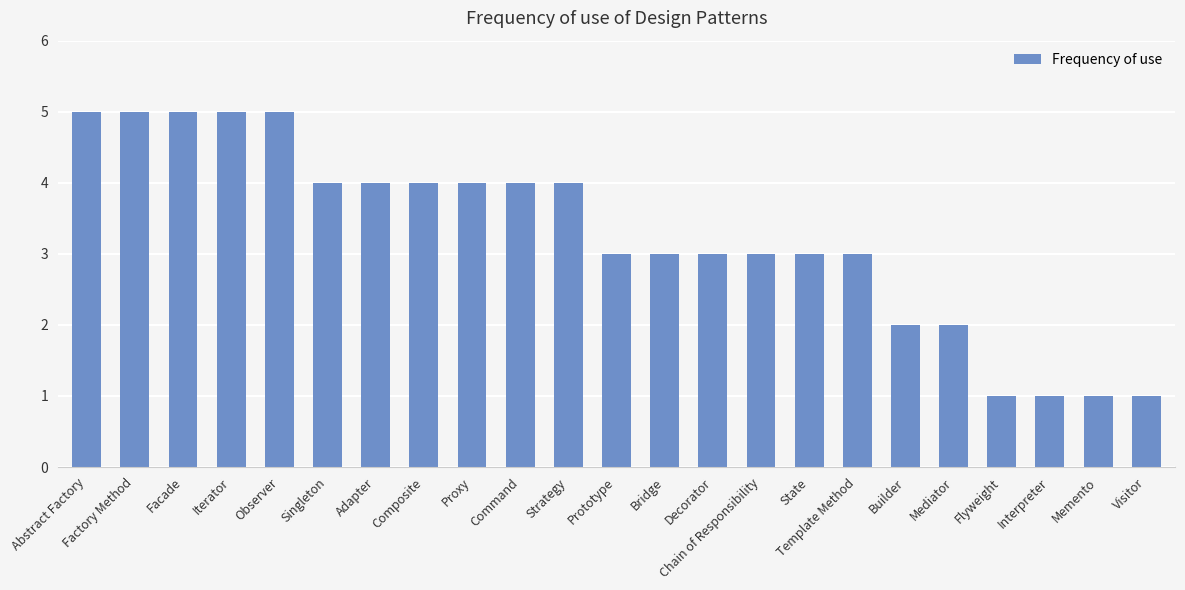

Reading right to left, list all the values displayed in this chart.

Visitor=1	Memento=1	Interpreter=1	Flyweight=1	Mediator=2	Builder=2	Template Method=3	State=3	Chain of Responsibility=3	Decorator=3	Bridge=3	Prototype=3	Strategy=4	Command=4	Proxy=4	Composite=4	Adapter=4	Singleton=4	Observer=5	Iterator=5	Facade=5	Factory Method=5	Abstract Factory=5